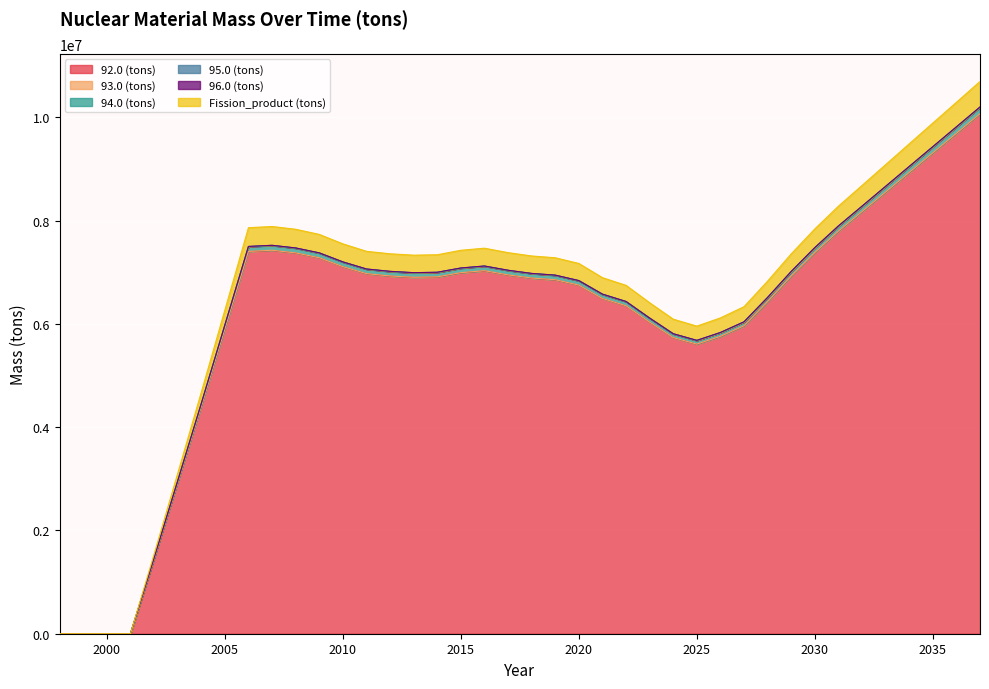

Where does the Fission_product (tons) series first go above 6999166?

2006